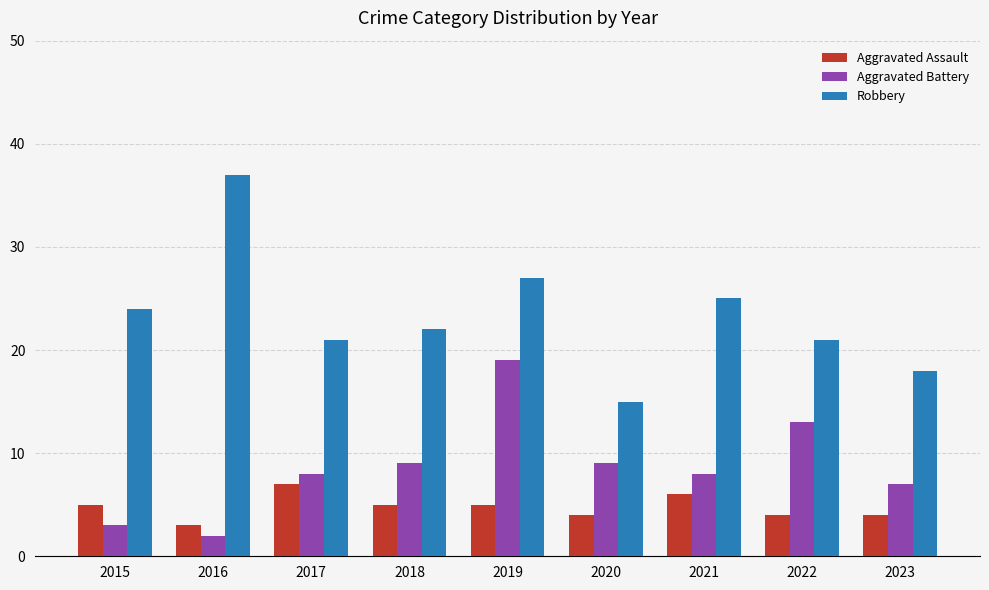

How many groups of bars are there?

9